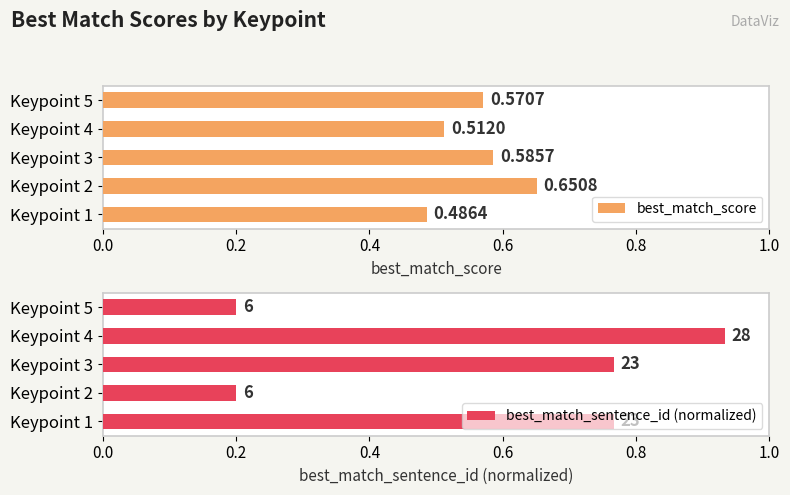

Rank the categories by best_match_score value from lowest to highest.

Keypoint 1, Keypoint 4, Keypoint 5, Keypoint 3, Keypoint 2